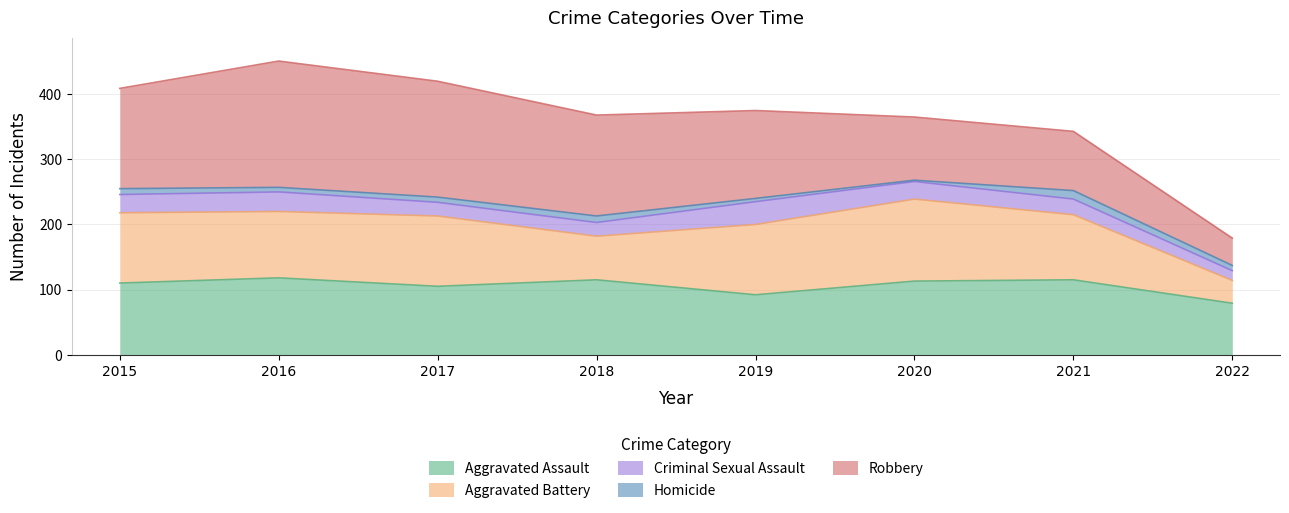

At which category does Aggravated Assault reach its first local peak?

2016